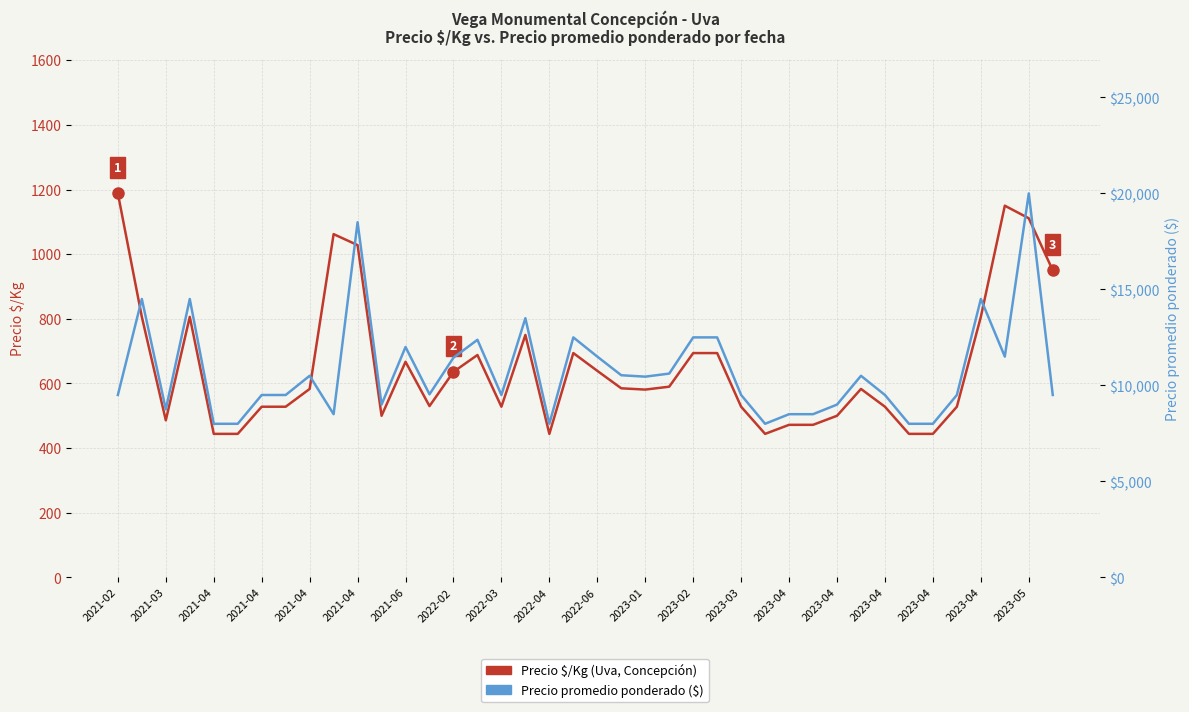

Does the chart display data point markers on the line(s)?

No